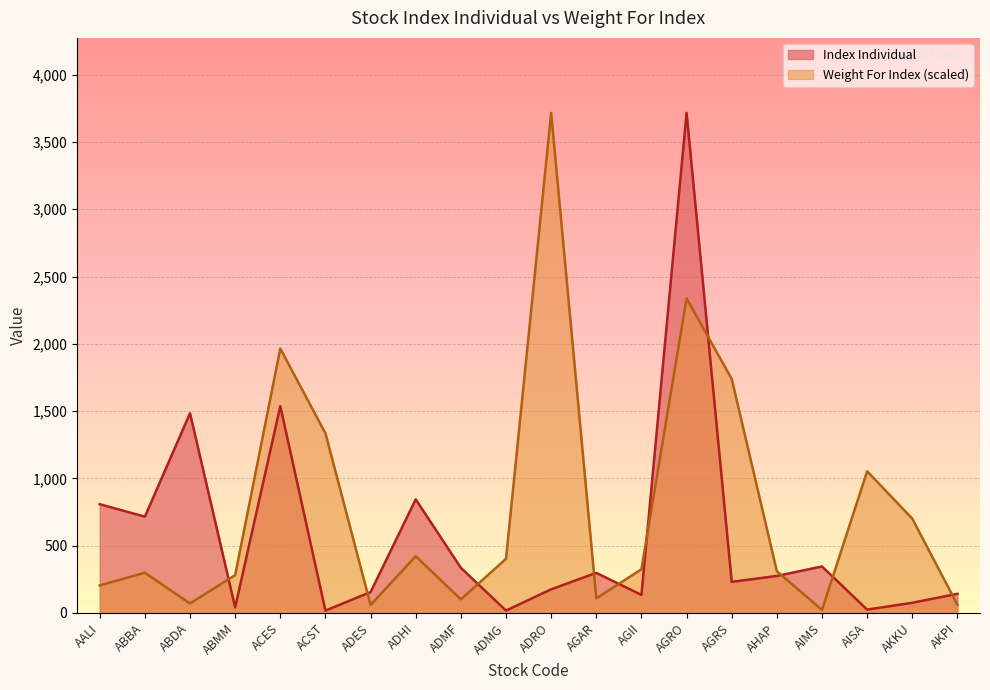

The Index Individual series shows 65.7 at ADRO. True or false?

False